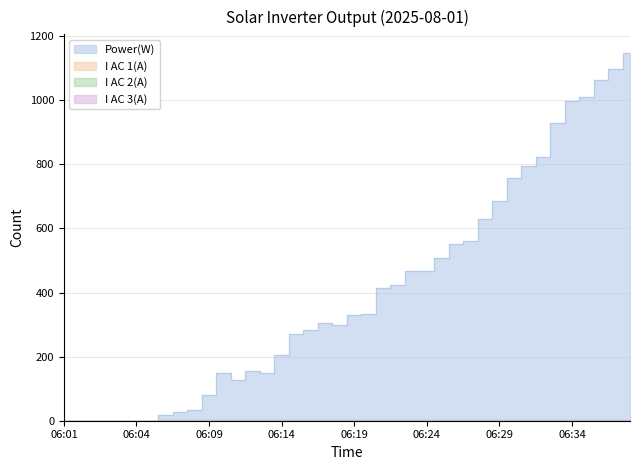

True or false: I AC 3(A) and Power(W) intersect in this chart.

False